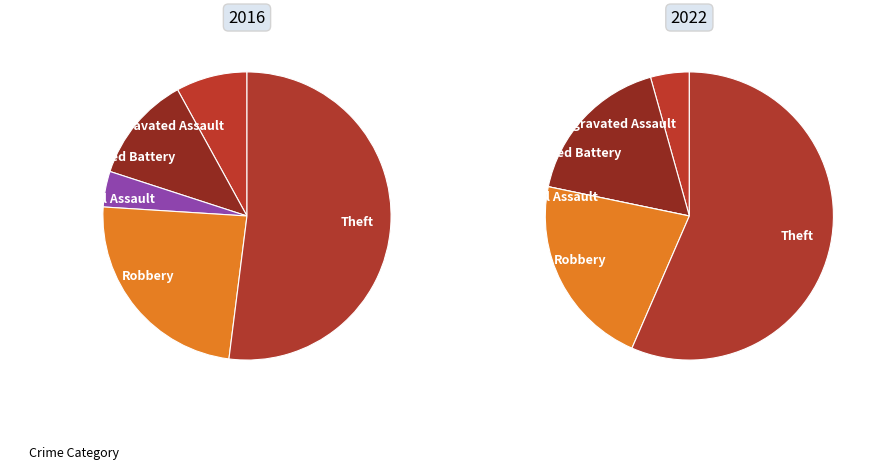

To the nearest percent, what portion does Aggravated Assault represent?

8%